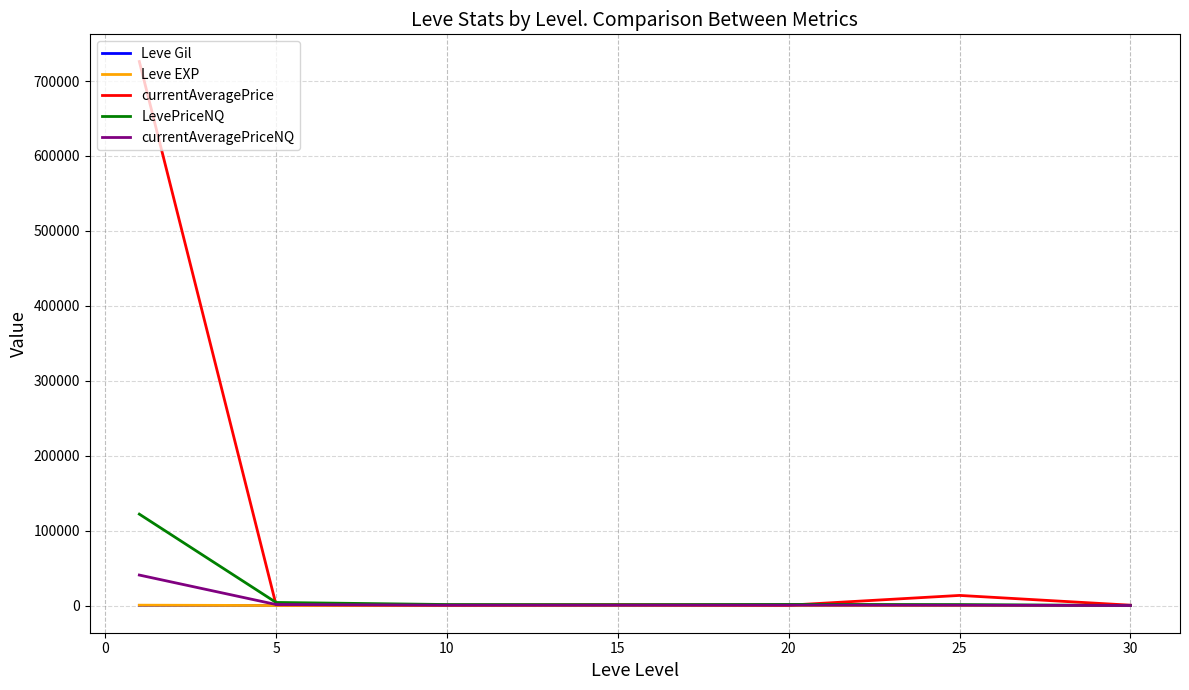

What is the greatest value displayed?

726070.7